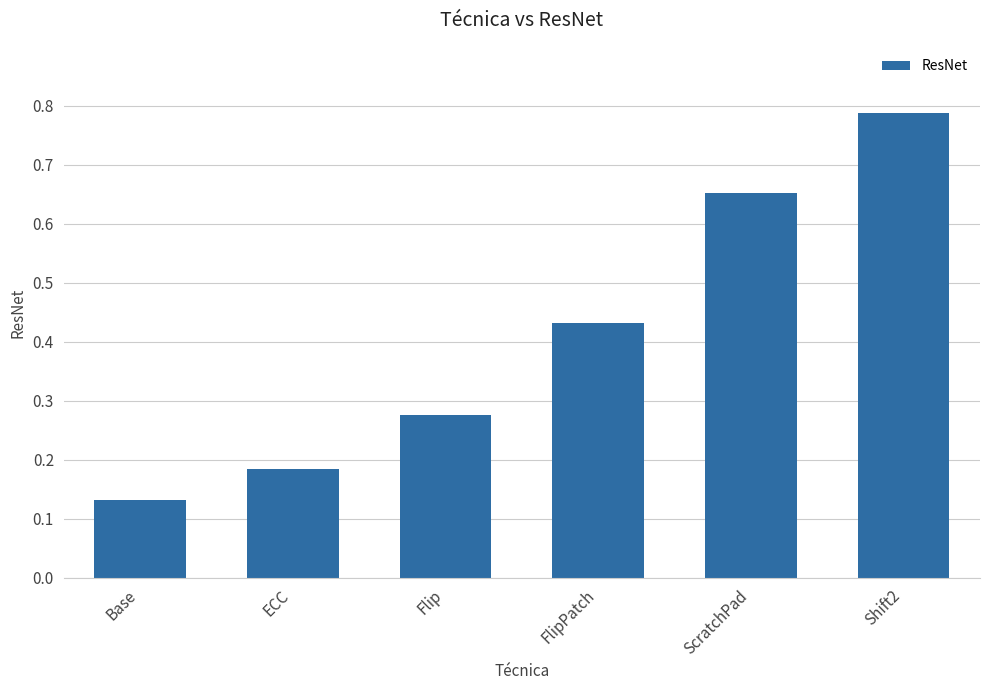

How many values are between 0 and 1?

6